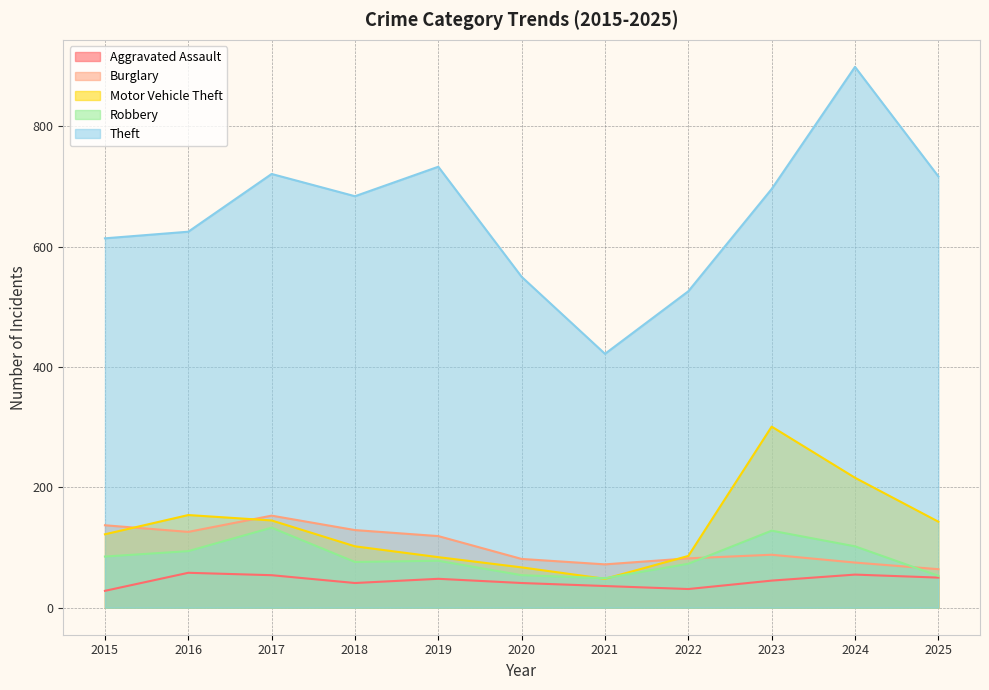

What is the maximum value shown in the chart?

899